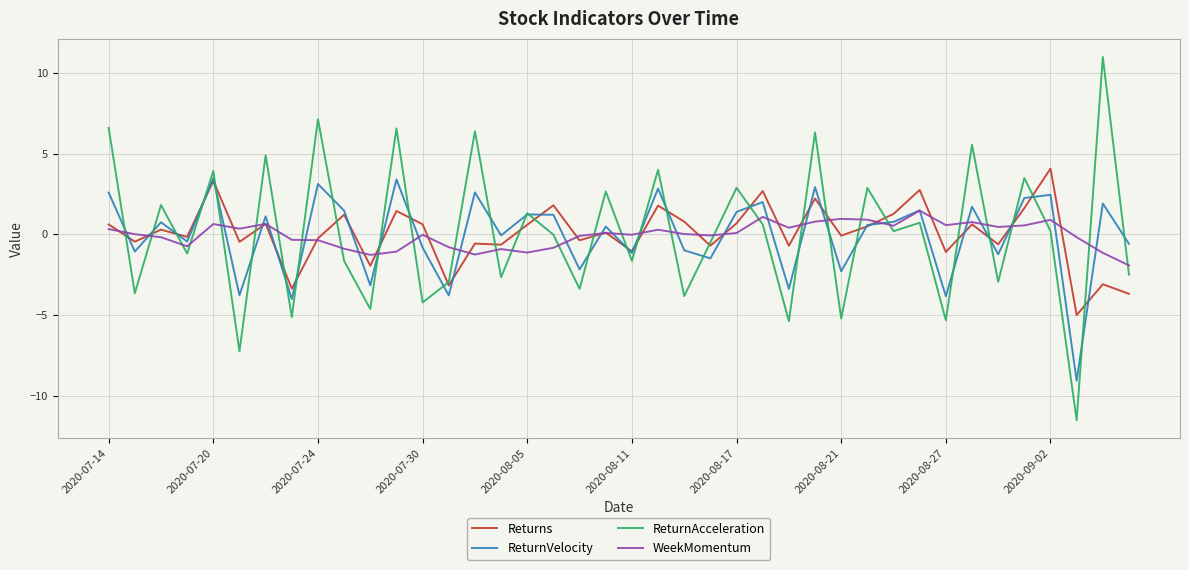

True or false: ReturnAcceleration and WeekMomentum intersect in this chart.

True